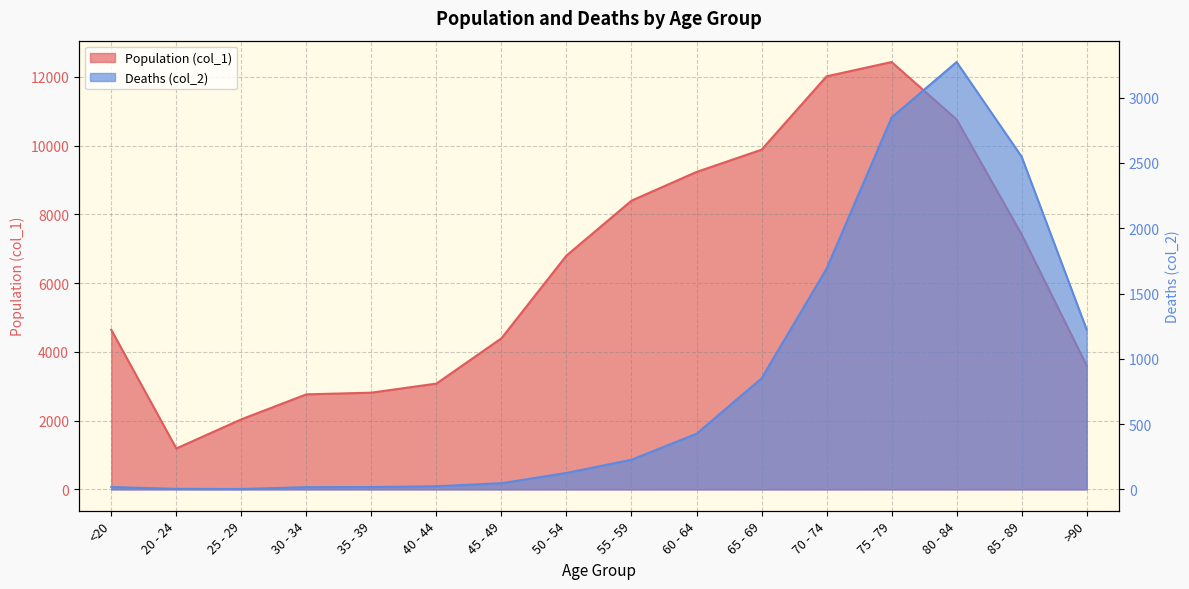

Which series has the widest spread of values?

Population (col_1)